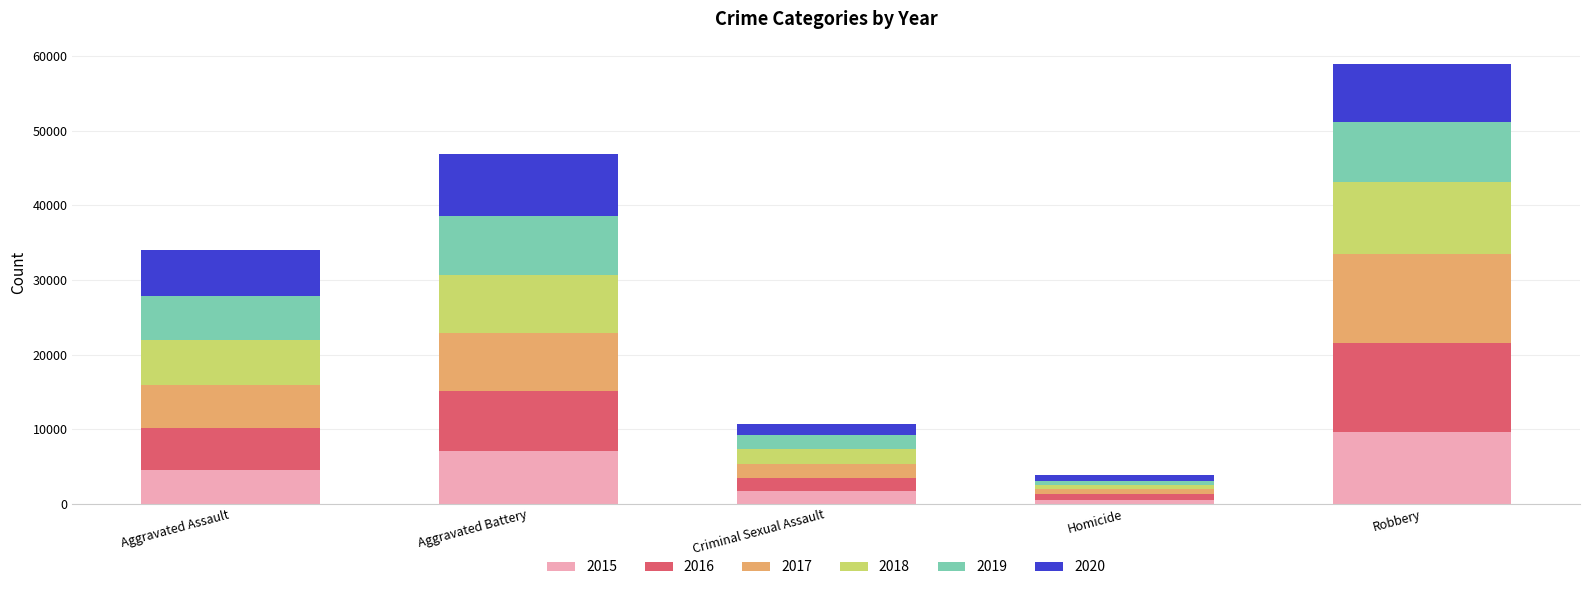

Reading left to right, transcribe the values for 2015.

Aggravated Assault=4480	Aggravated Battery=7018	Criminal Sexual Assault=1655	Homicide=496	Robbery=9638